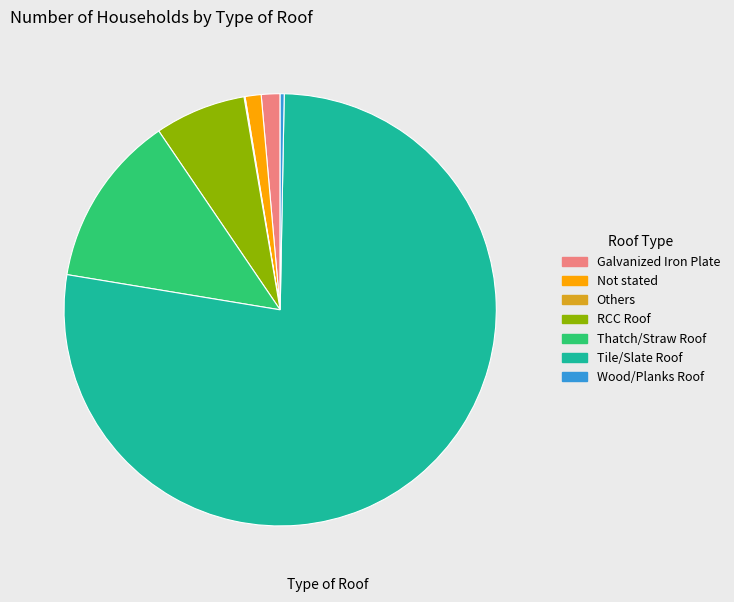

What is the largest slice in the pie chart?

Tile/Slate Roof